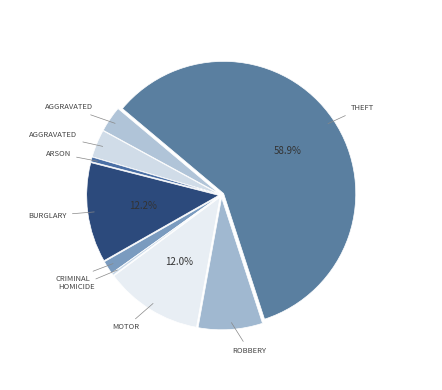

To the nearest percent, what is the difference between the largest and smallest slice percentages?

59%